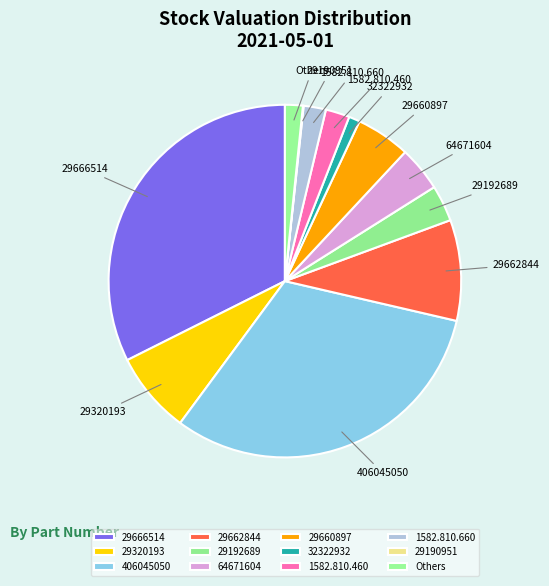

The 29666514 slice represents 47% of the pie. True or false?

False